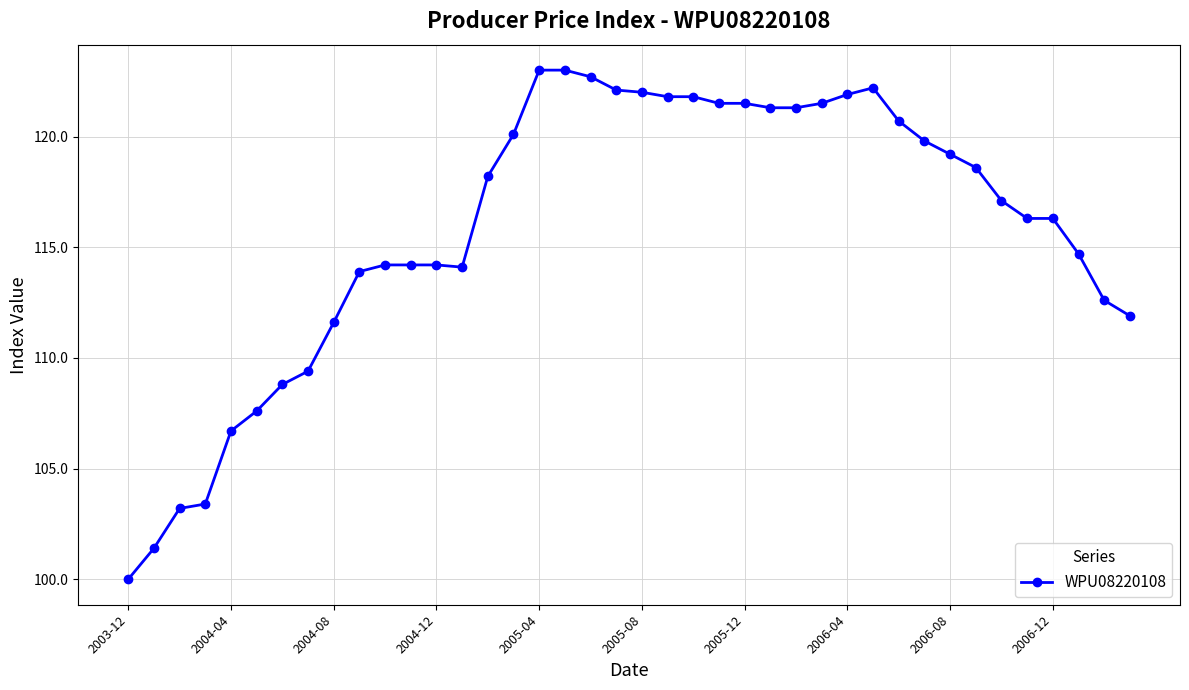

What is the difference between the maximum and minimum values?

23.0